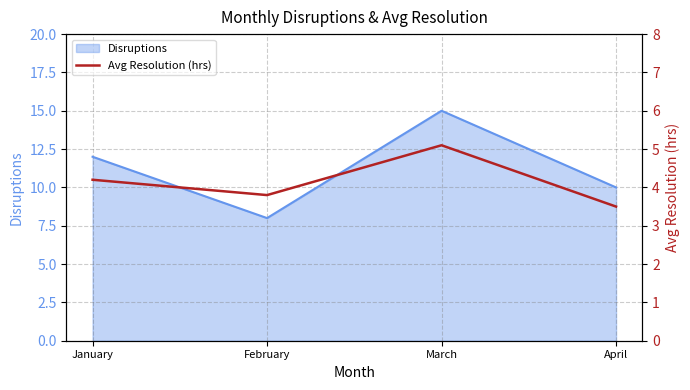

Read the Disruptions value at February.

8